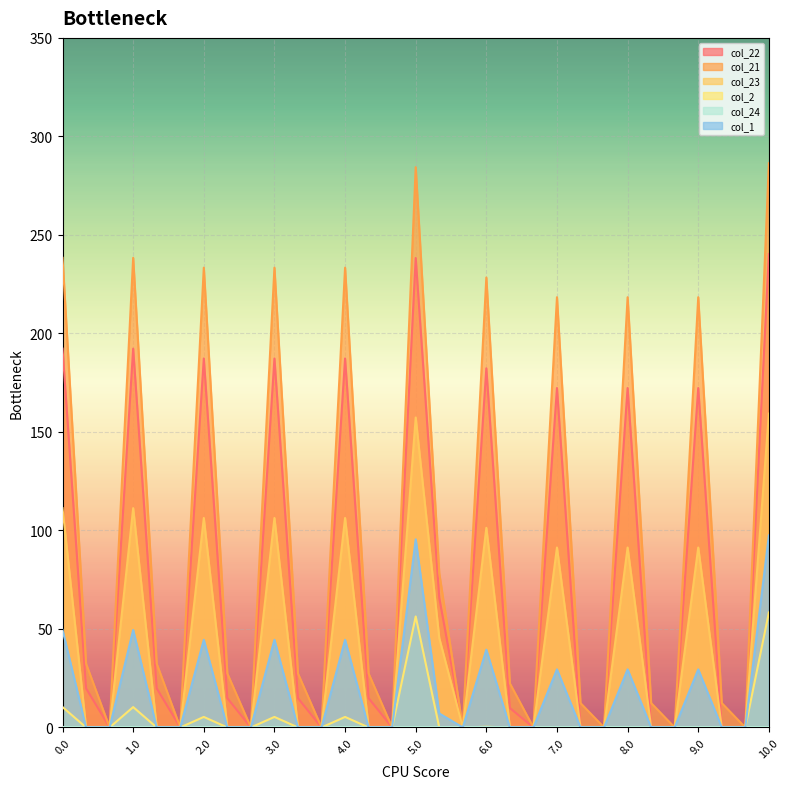

Is the value of col_1 at 6.2 greater than the value of col_21 at 5.0?

No